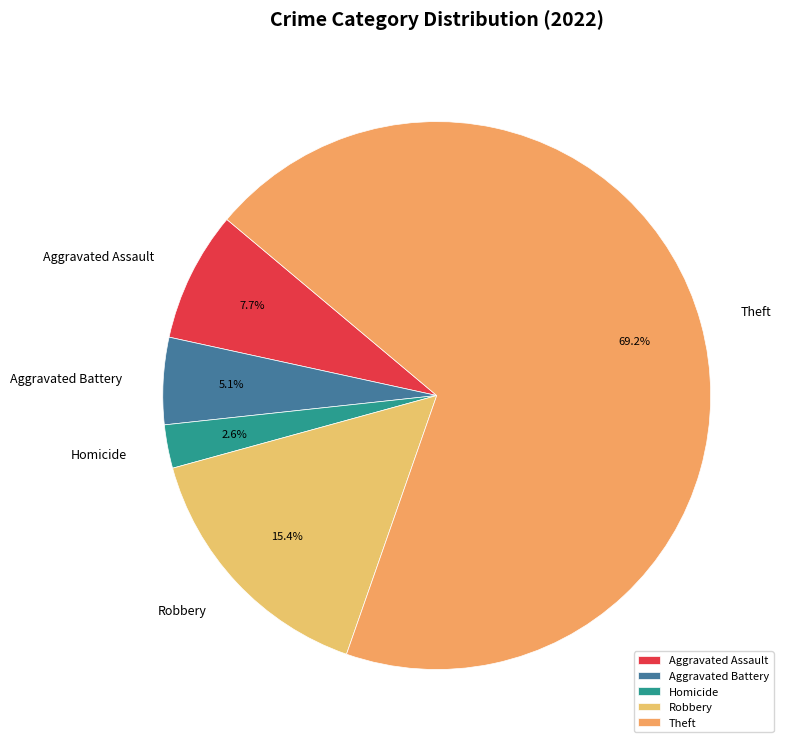

Is the sum of Robbery and Aggravated Assault greater than half?

No